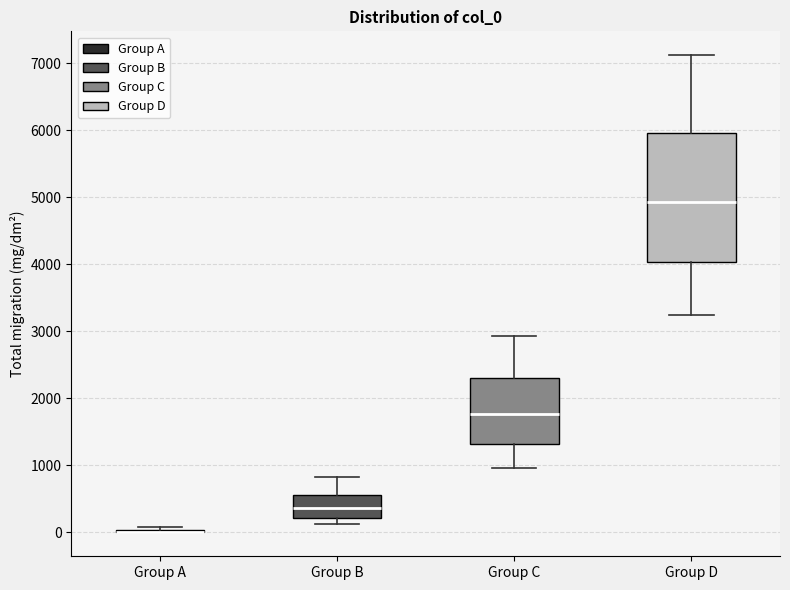

Reading left to right, transcribe this box plot: for each box, give where its median line is, the range the box spans, and where its two whiskers end, as read against the y-axis. The values are not printed on the chart, so give them approximately, as read against the axis.

Group A: box collapsed to a line at 0, whiskers 0 to 100
Group B: median 400, box 200 to 600, whiskers 100 to 800
Group C: median 1800, box 1300 to 2300, whiskers 1000 to 2900
Group D: median 4900, box 4000 to 6000, whiskers 3200 to 7100